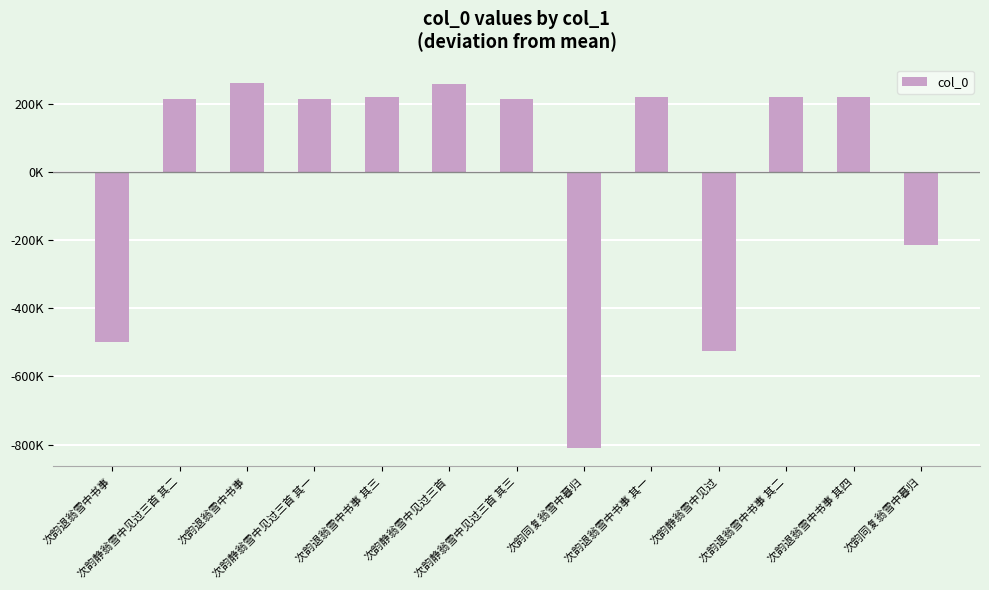

What is the change in value from 次韵退翁雪中书事 to 次韵静翁雪中见过三首 其二?

+713064.0